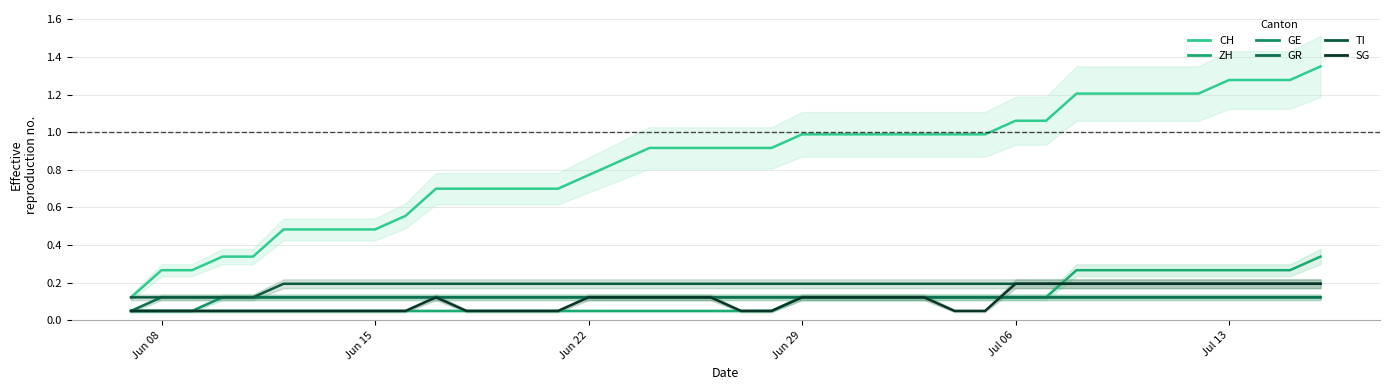

What is the smallest value displayed?

0.1